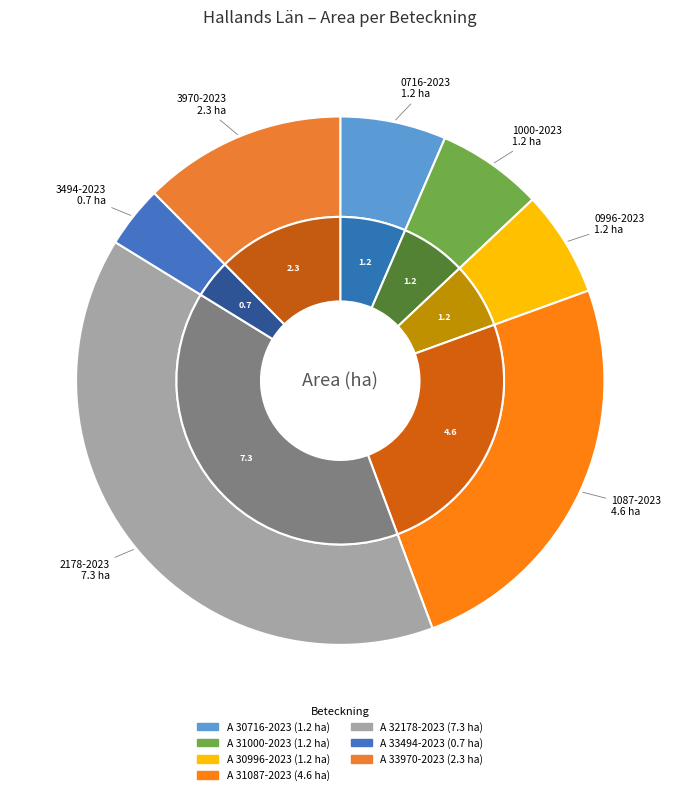

What is the ratio of the value at A 32178-2023 to the value at A 33970-2023?

3.2